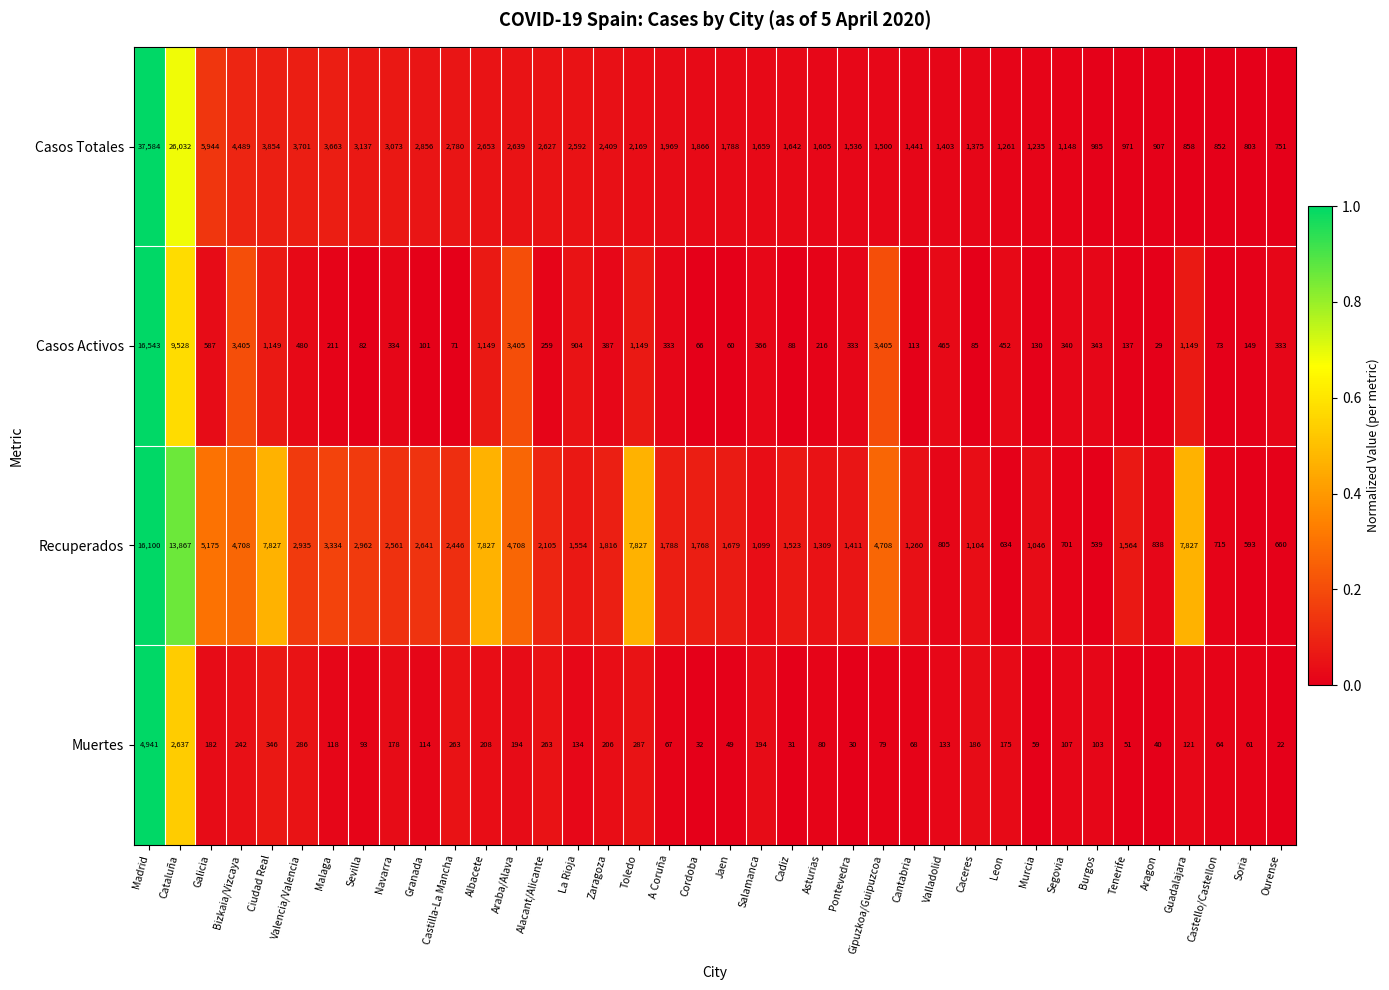

Count the number of categories in the chart.

38